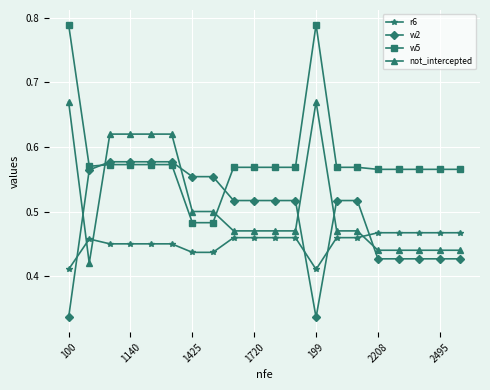

Which series ends up on top after the final intersection of r6 and w2?

r6